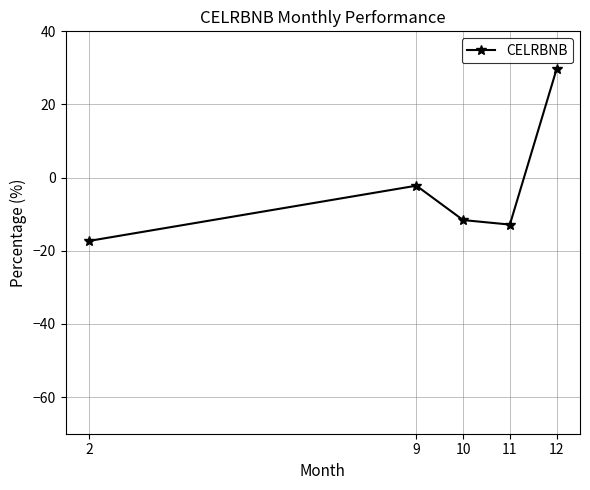

What is the difference between the values at 10 and 9?

9.4